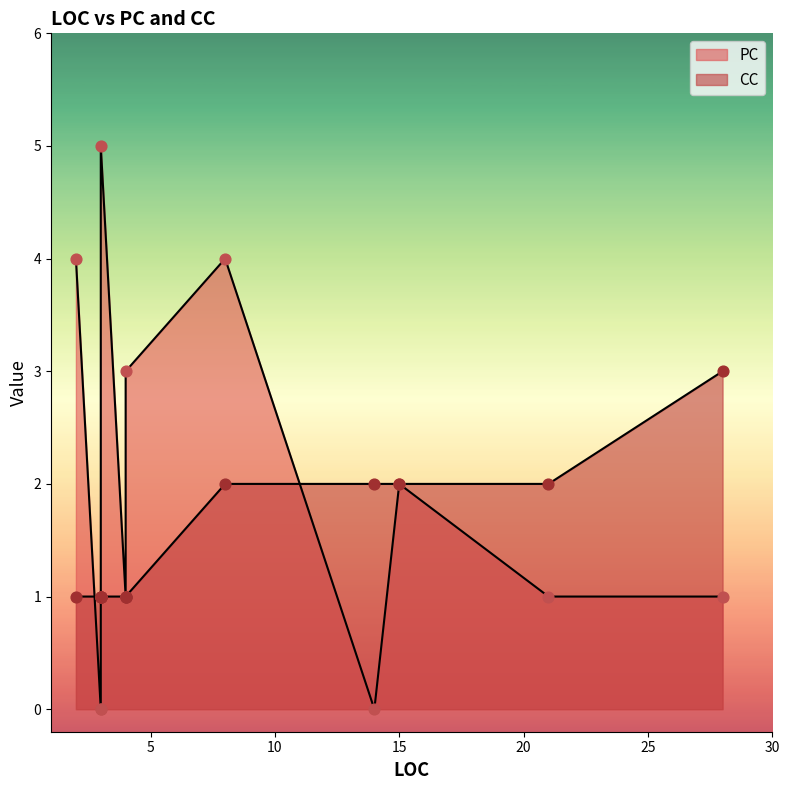

Which series has the widest spread of Y values?

PC